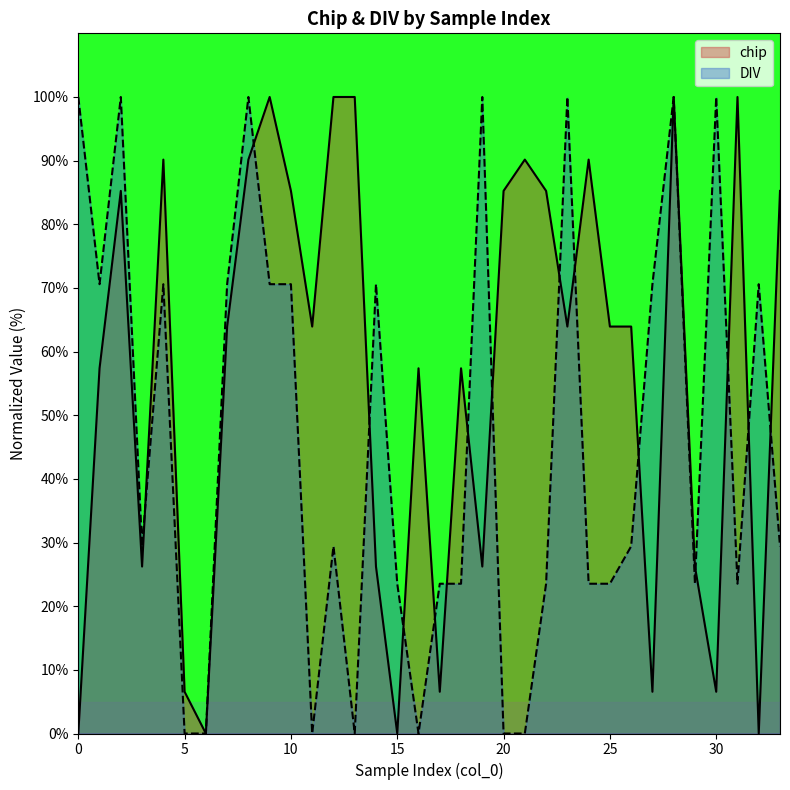

How many data points in DIV are above 29?

19